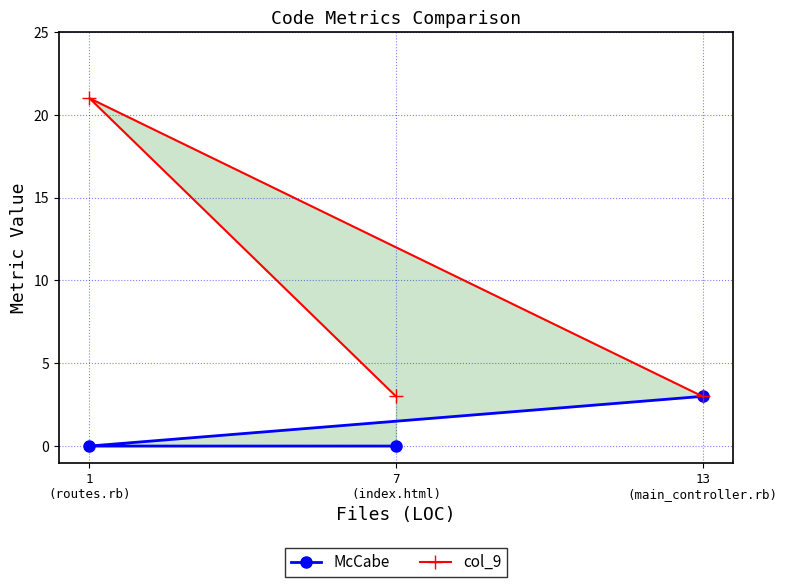

What is the maximum value for McCabe?

3